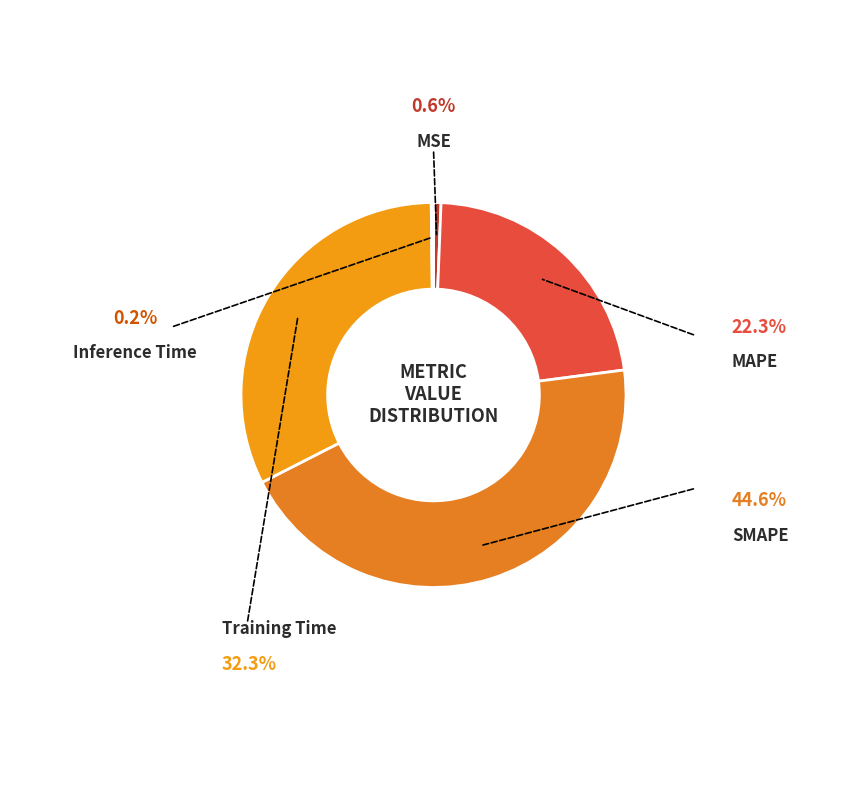

To the nearest percent, what is the combined percentage of Training Time and SMAPE?

77%